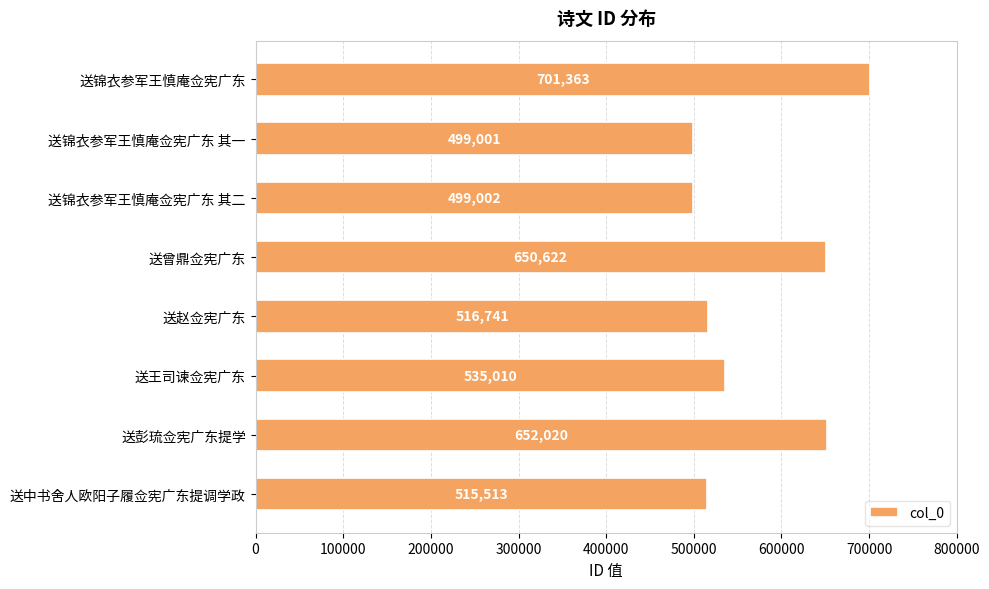

How many data points does each series have?

8